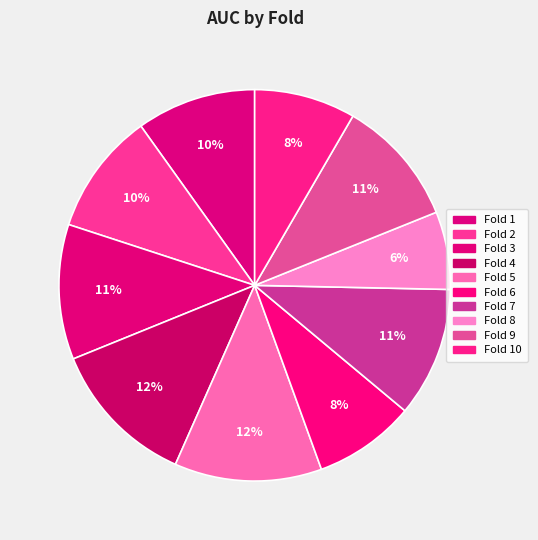

To the nearest percent, what percentage of the pie is Fold 4?

12%